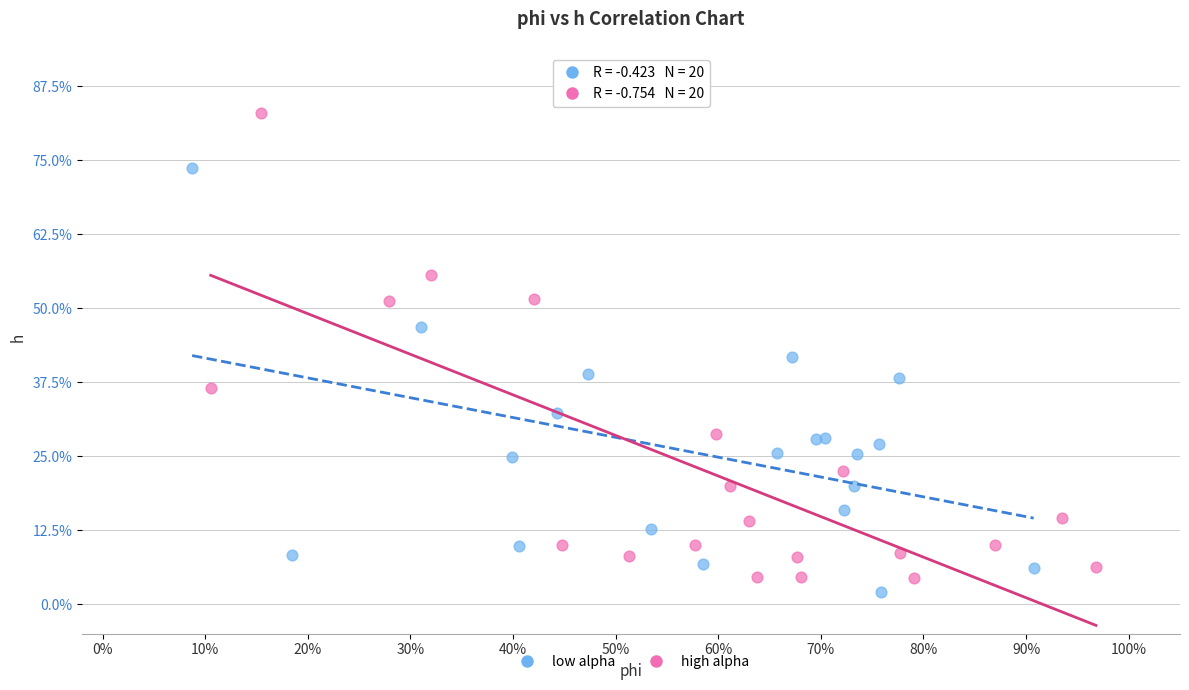

What are all the series names shown in the legend?

low alpha, high alpha